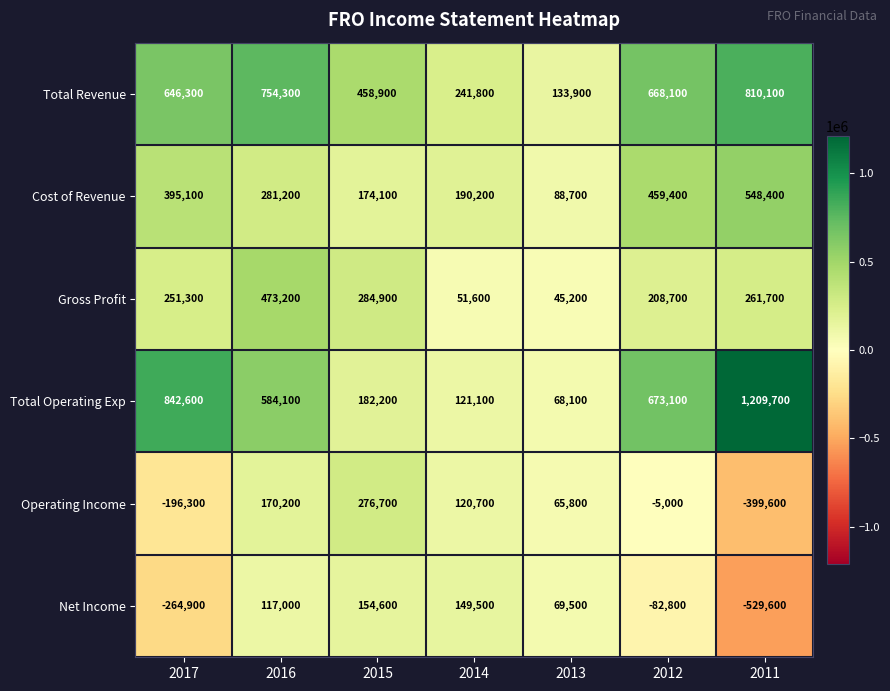

Count the number of data series in this chart.

6